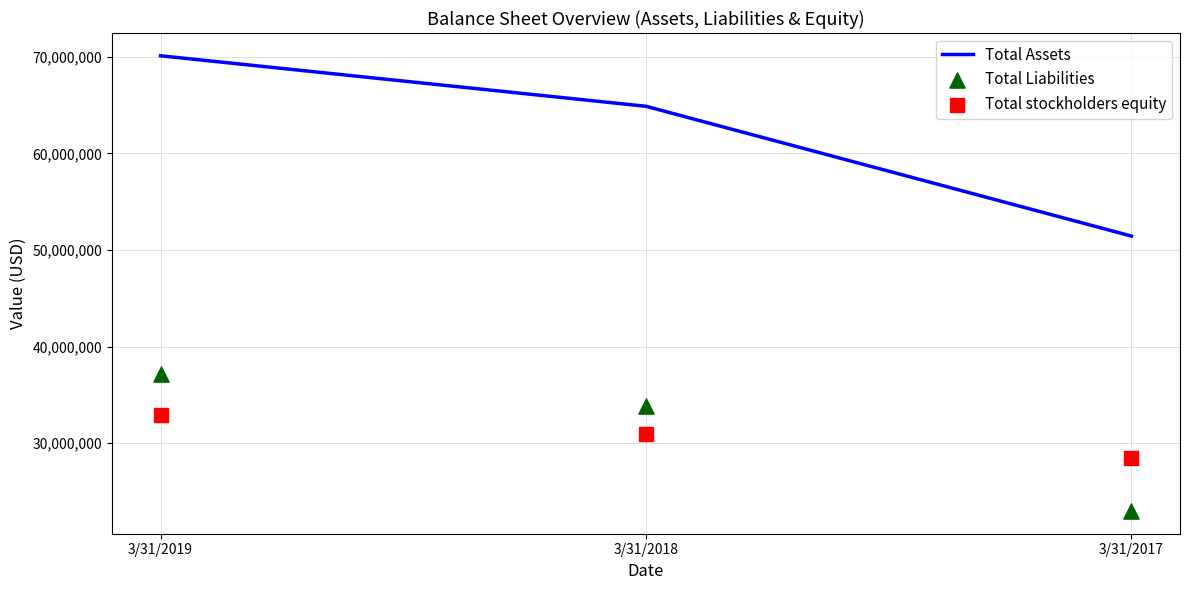

Which series reaches the minimum Y coordinate?

Total Liabilities